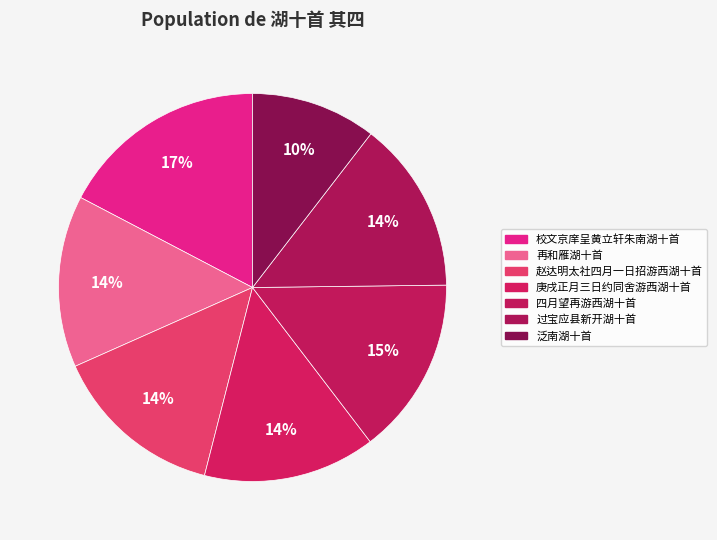

Which slice is the smallest?

泛南湖十首